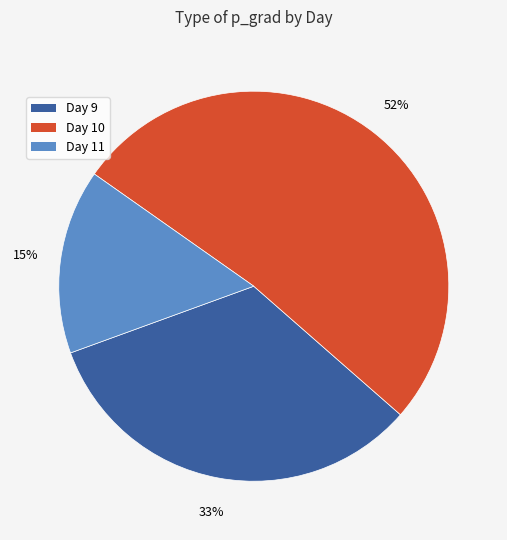

Does any single category account for the majority?

Yes